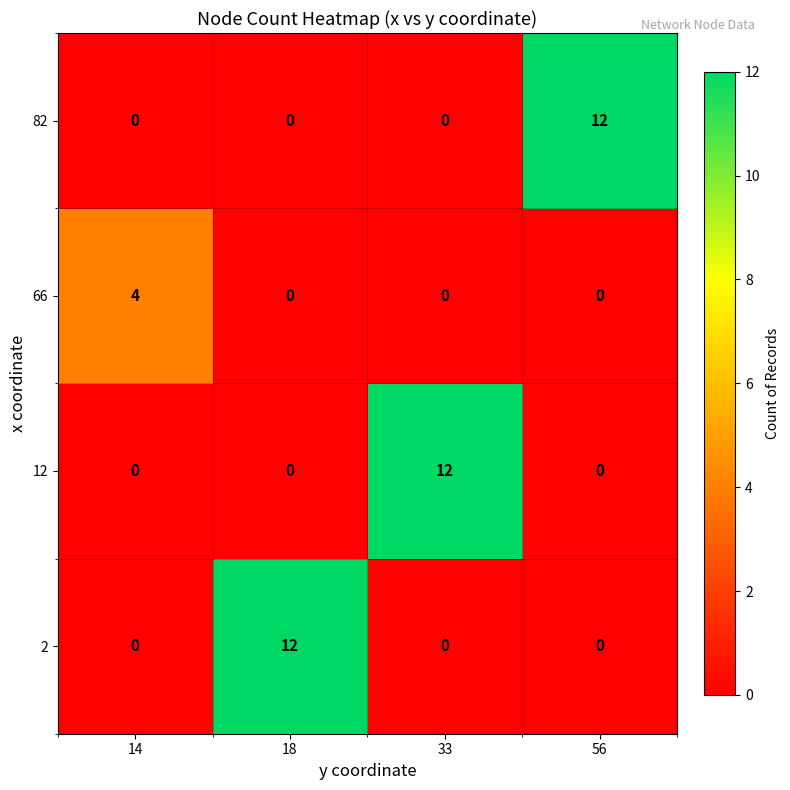

What is the difference between the highest and lowest values at 33?

12